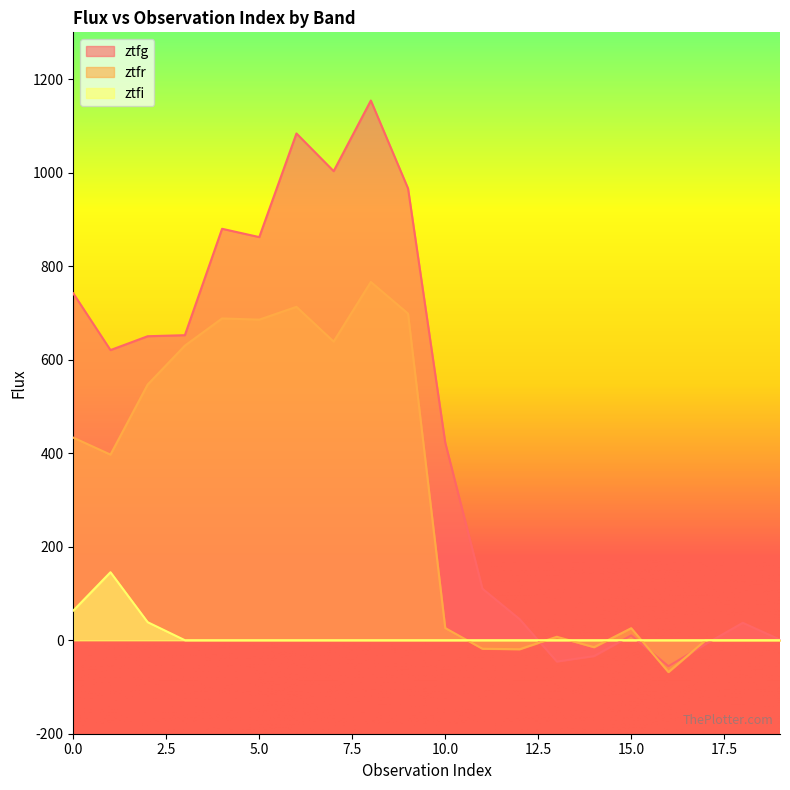

Does the chart display data point markers on the line(s)?

No